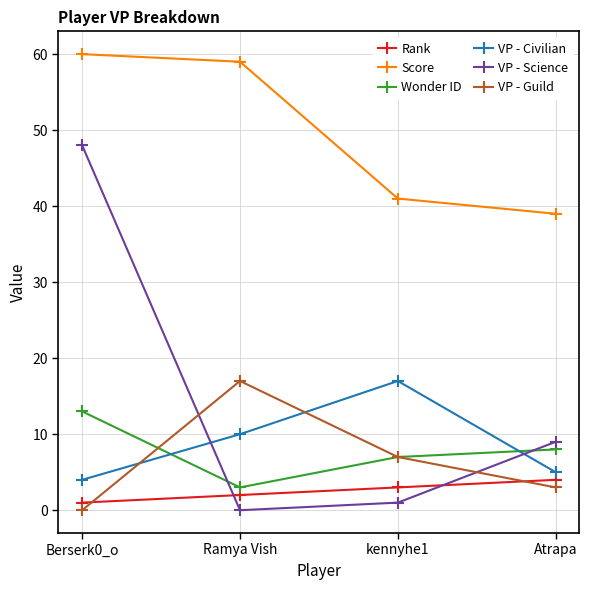

The Wonder ID series shows 8 at Atrapa. True or false?

True